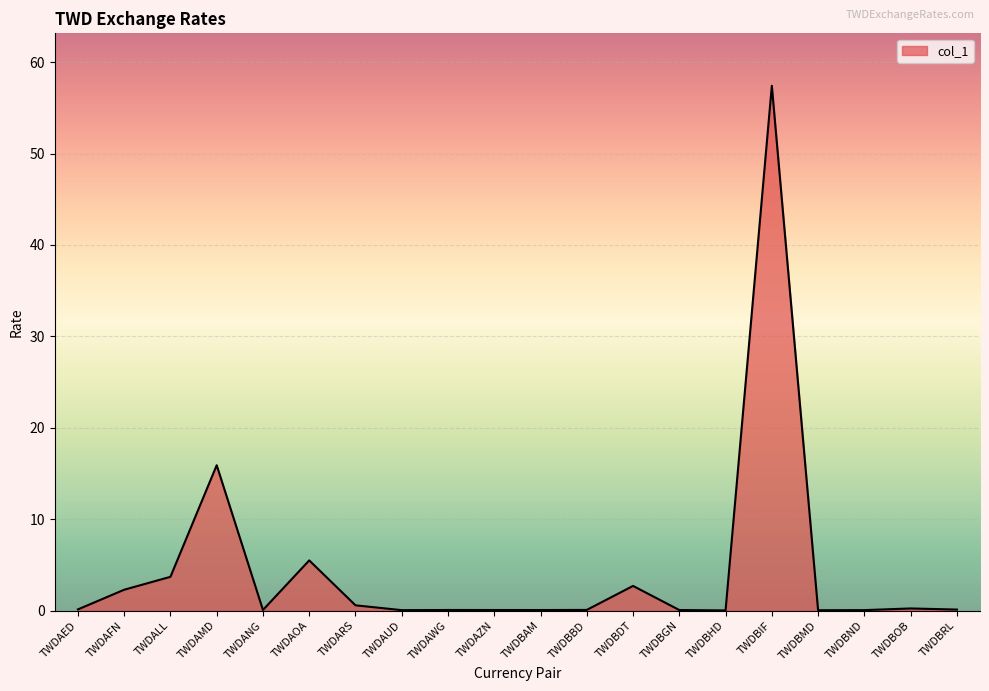

Where is the data nearest to the value 28?

TWDAMD